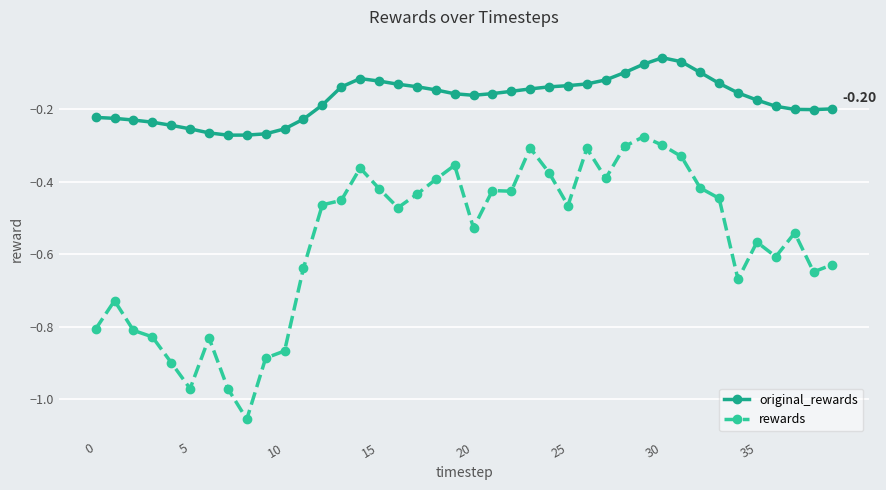

Does the chart display data point markers on the line(s)?

Yes